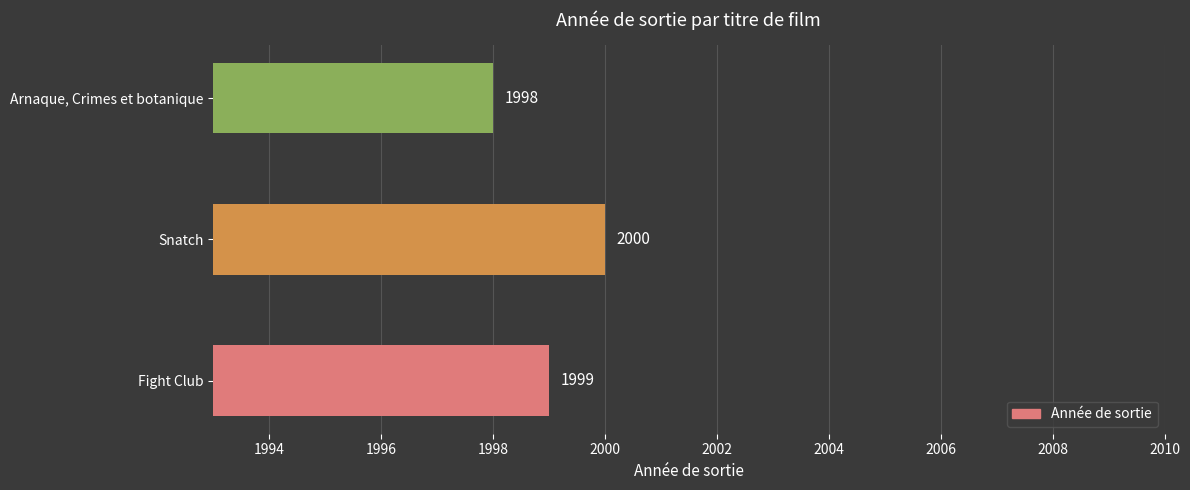

The value at Fight Club is 1999. True or false?

True